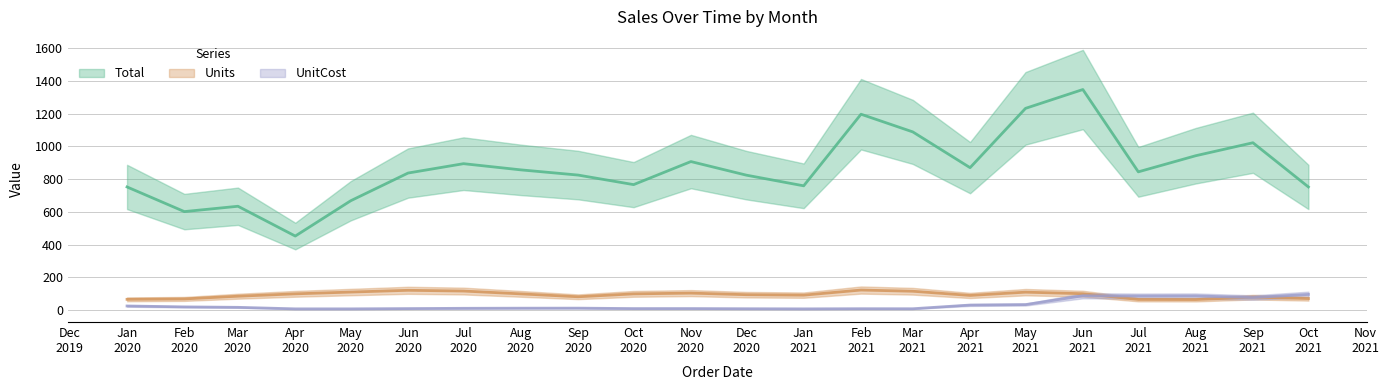

Is it true that Total equals 825.0 at 35?

True